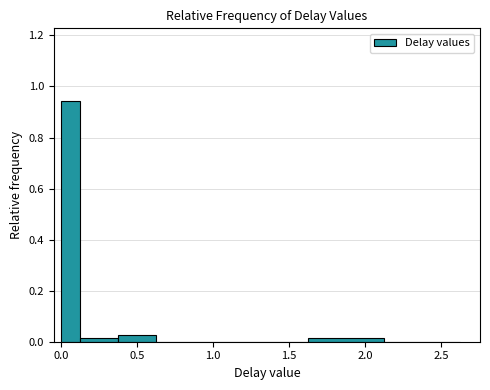

Read against the x-axis, roughly where is the centre of the tallest bar?

0.05